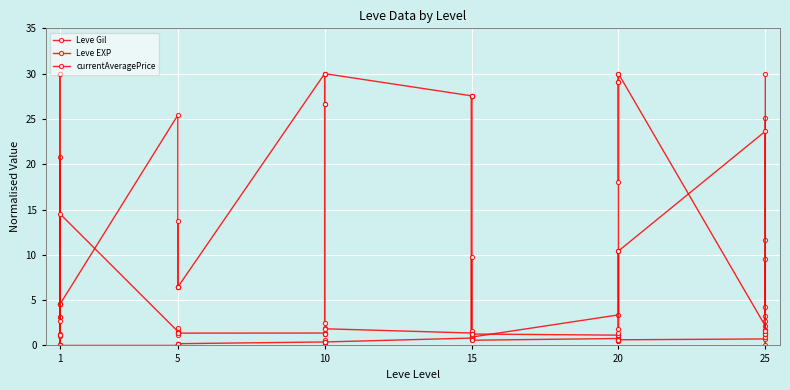

How many distinct data groups are displayed?

3